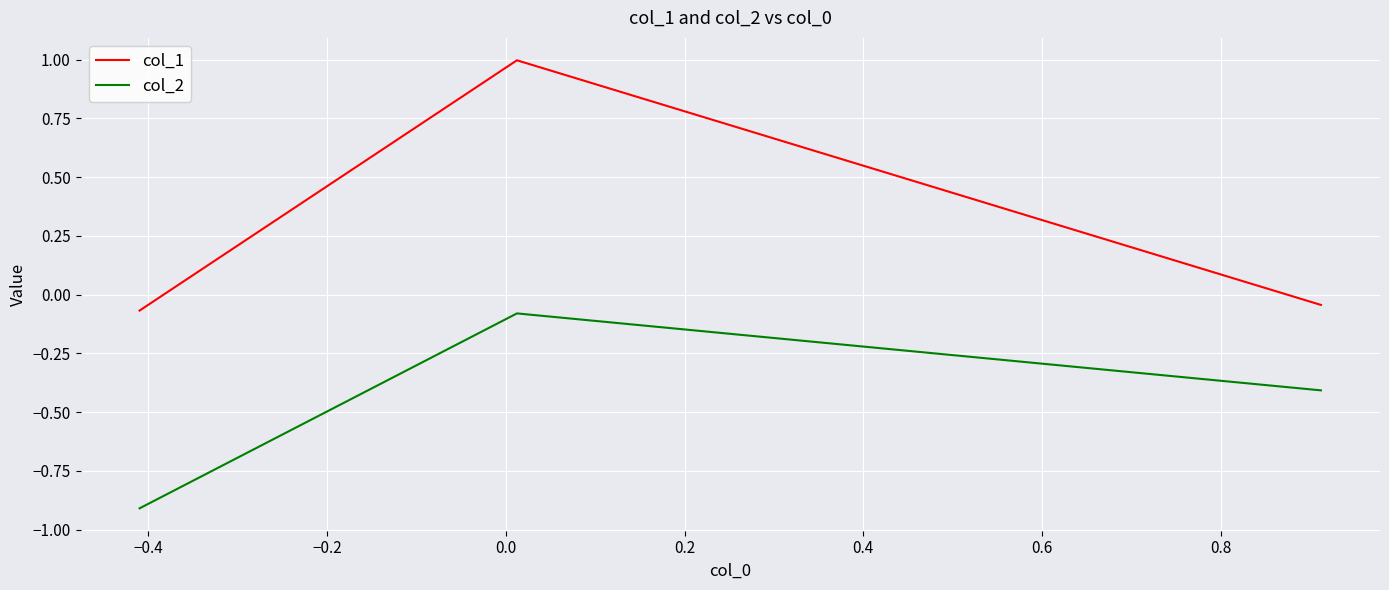

How many lines are shown in the chart?

2